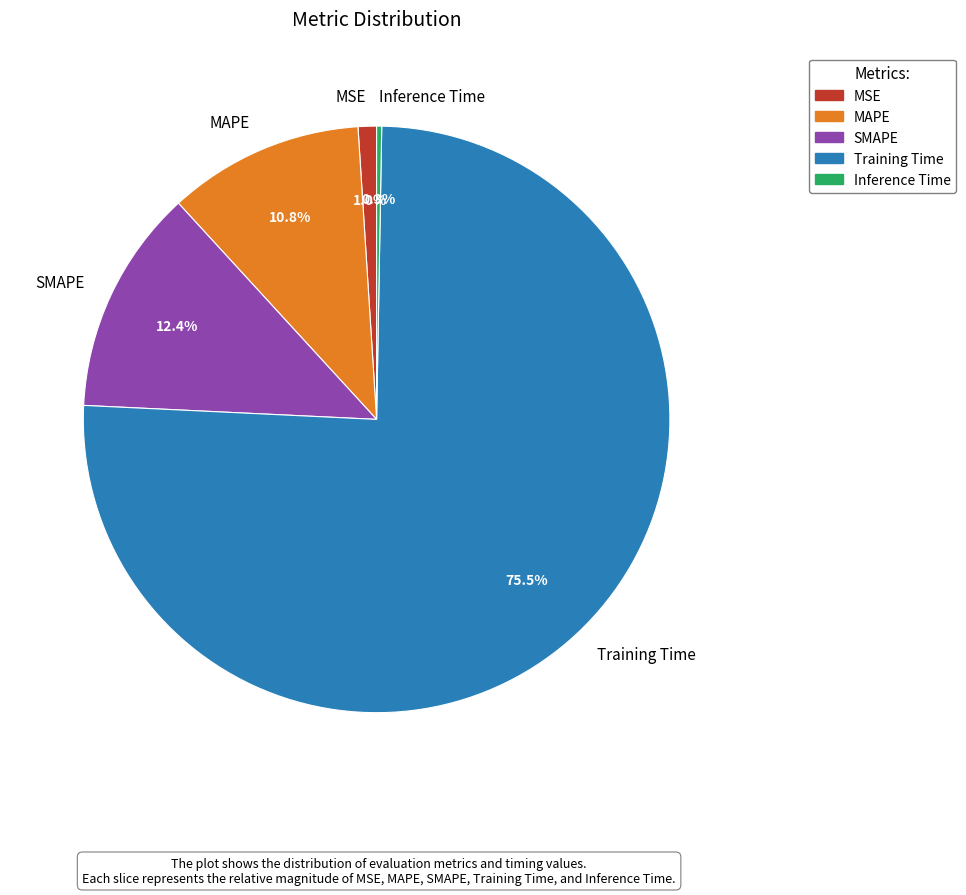

Is there a majority slice in this chart?

Yes